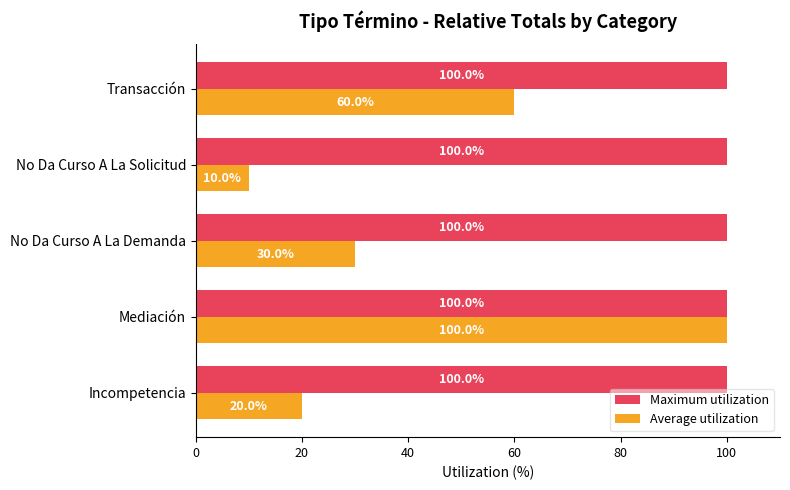

At which category is the sum across all series the highest?

Mediación